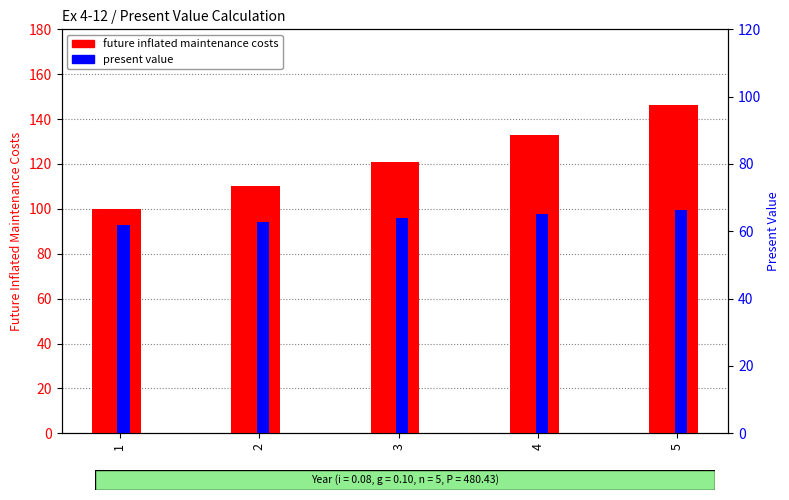

Is it true that future inflated maintenance costs equals 121.0 at 3?

True